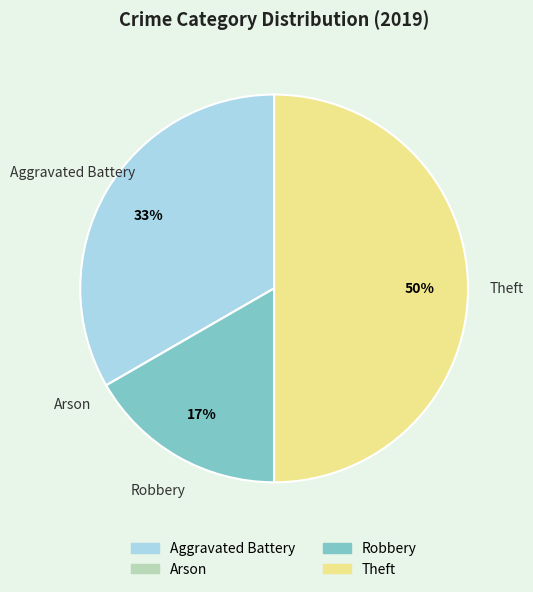

Is it true that Theft is 50% of the pie?

True